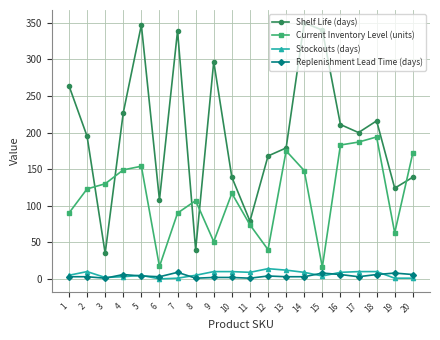

Between 12 and 20, which series saw the biggest shift?

Current Inventory Level (units)